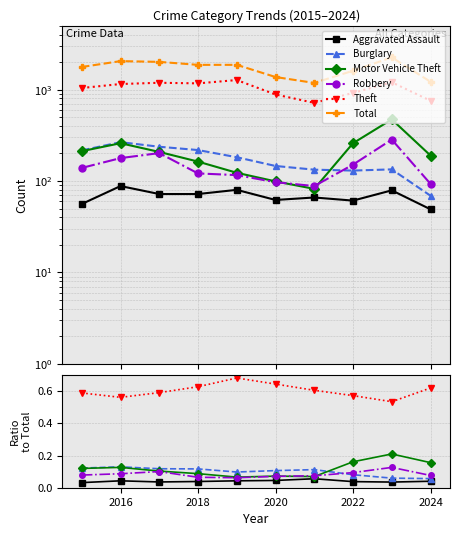

True or false: Total has a value of 2050.0 at 2016.

True